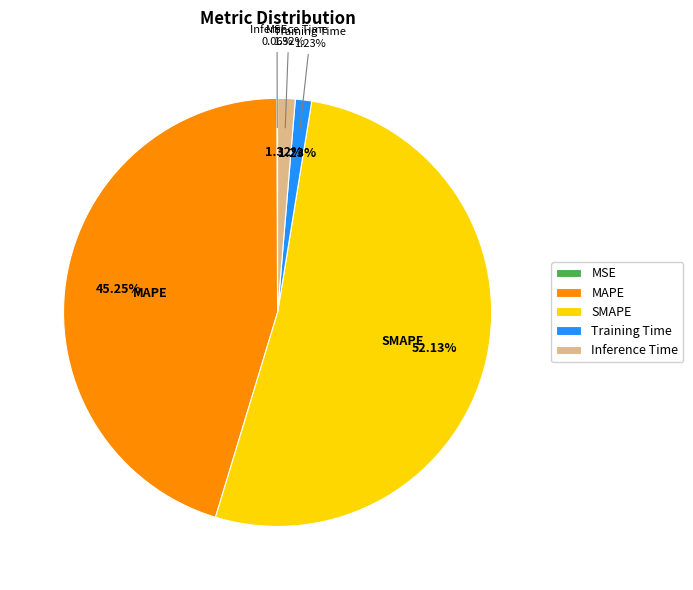

To the nearest percent, what is the combined percentage of Training Time and SMAPE?

53%